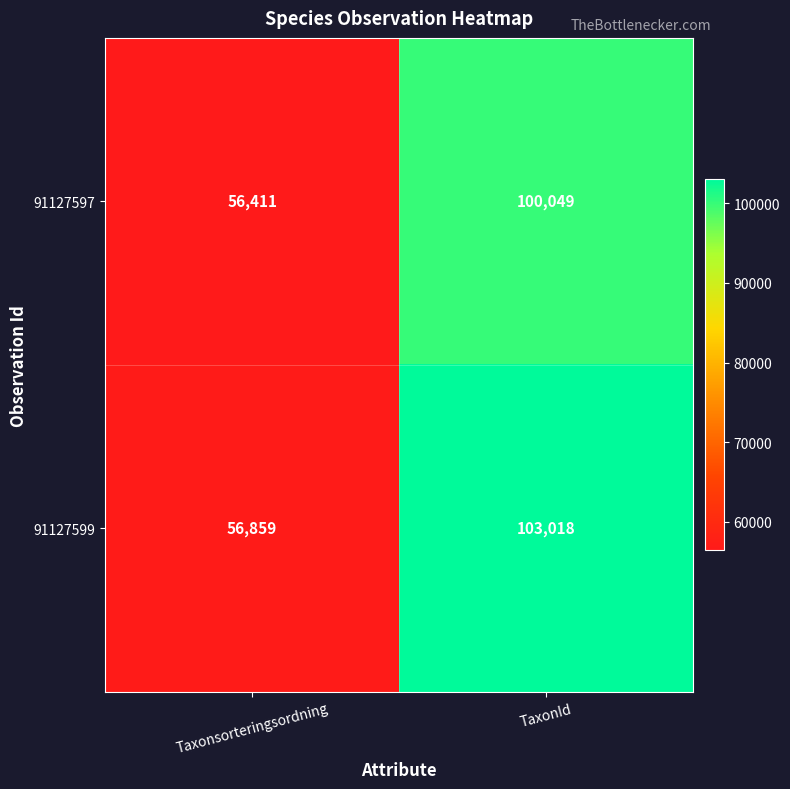

What is the difference between the 91127599 values at TaxonId and Taxonsorteringsordning?

46159